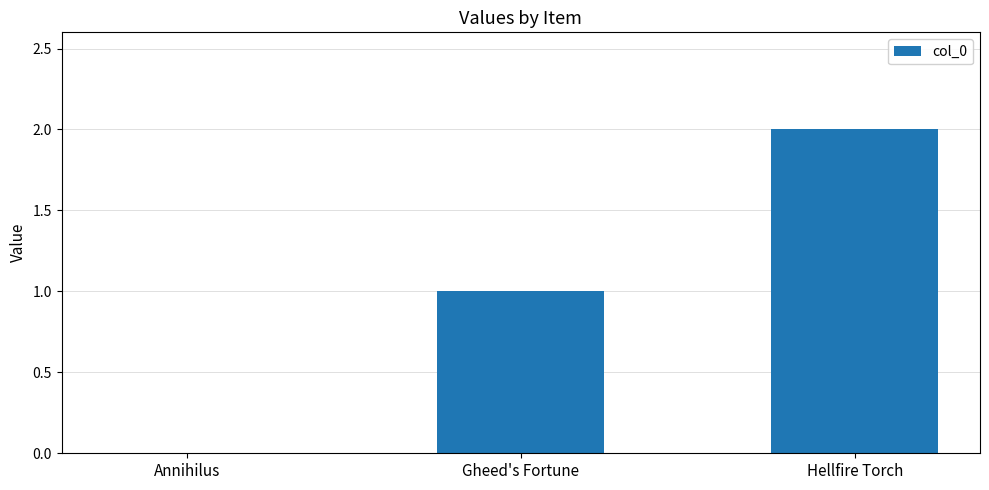

Reading left to right, extract all data points from this chart.

Annihilus=0	Gheed's Fortune=1	Hellfire Torch=2